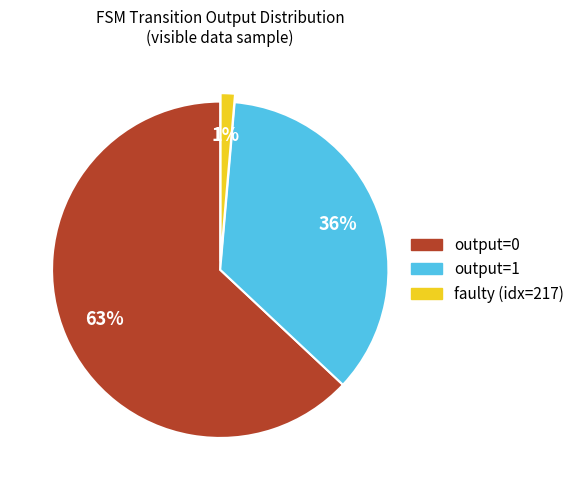

Is there any slice that represents more than half of the pie?

Yes